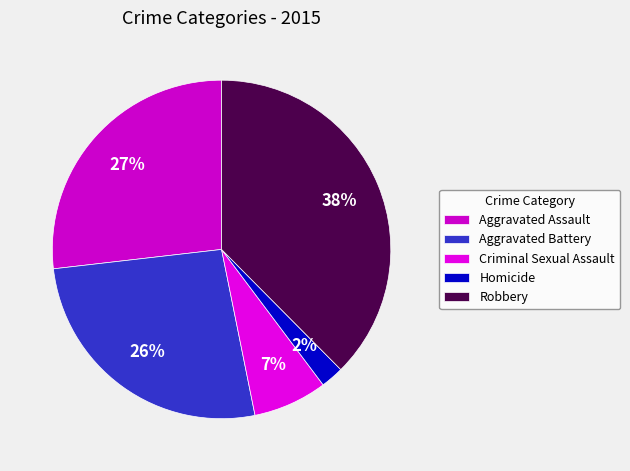

To the nearest percent, what portion does Aggravated Assault represent?

27%